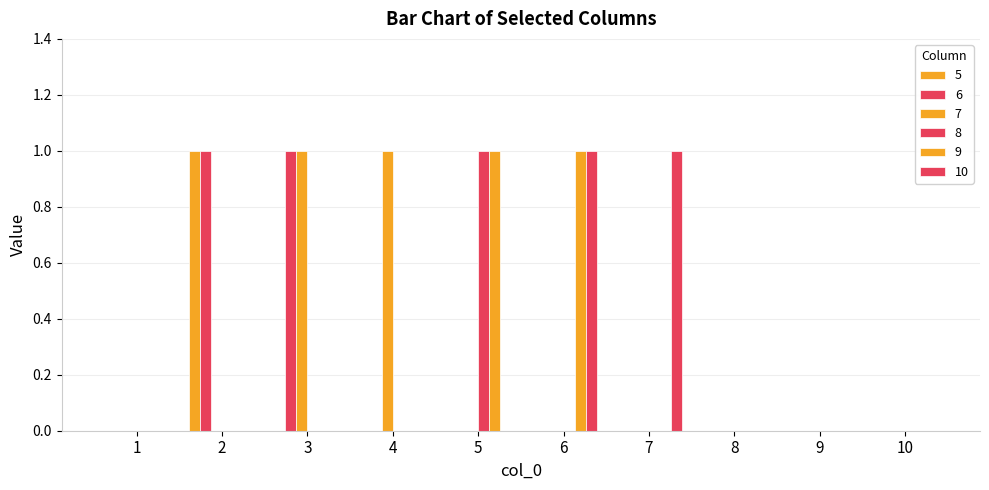

How many series are shown in this chart?

6